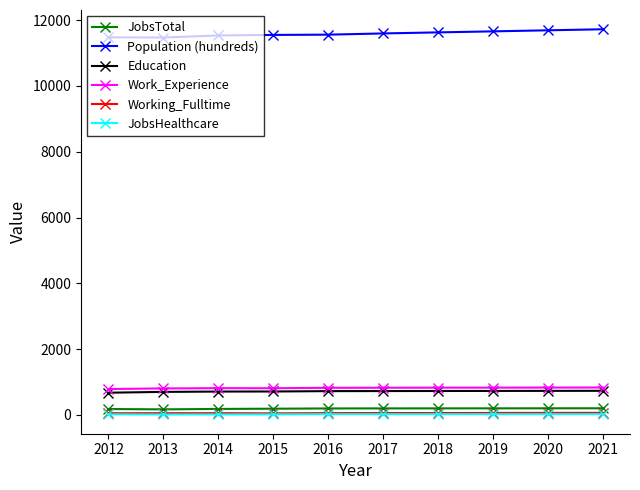

True or false: JobsTotal and Work_Experience cross at least once.

False